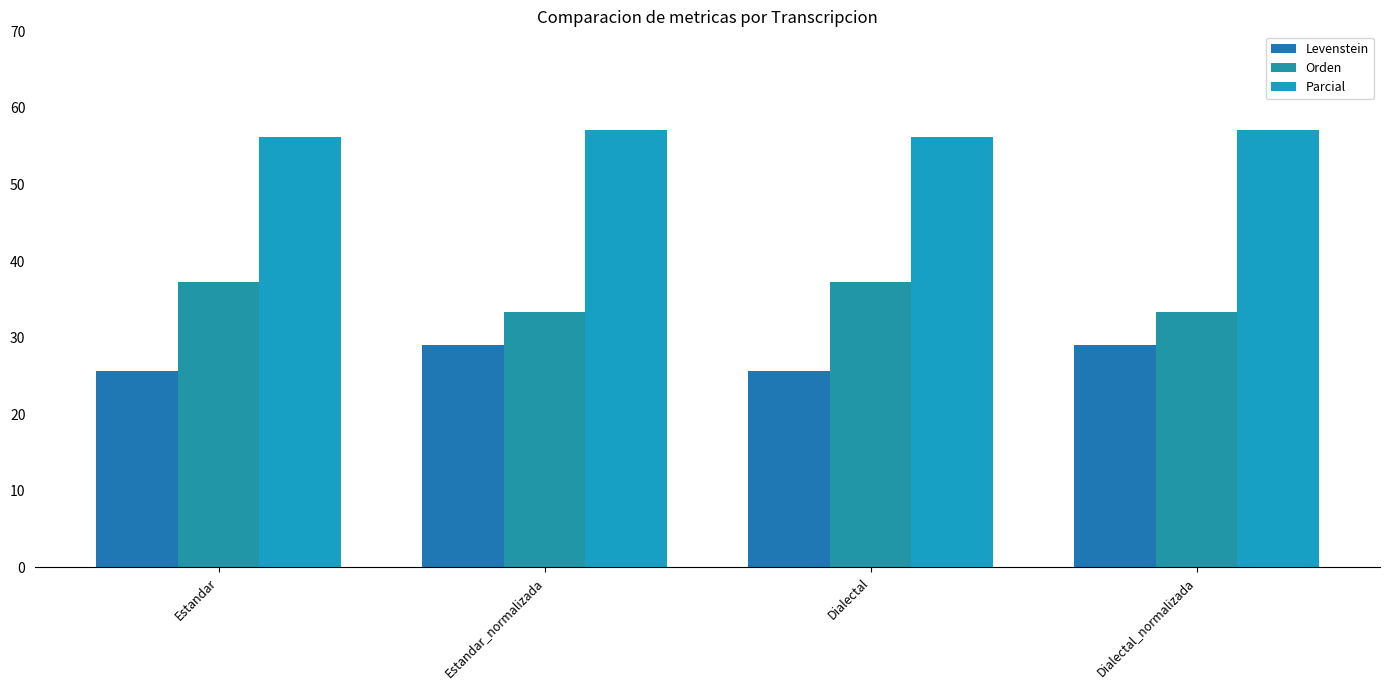

What is the smallest value displayed?

25.6